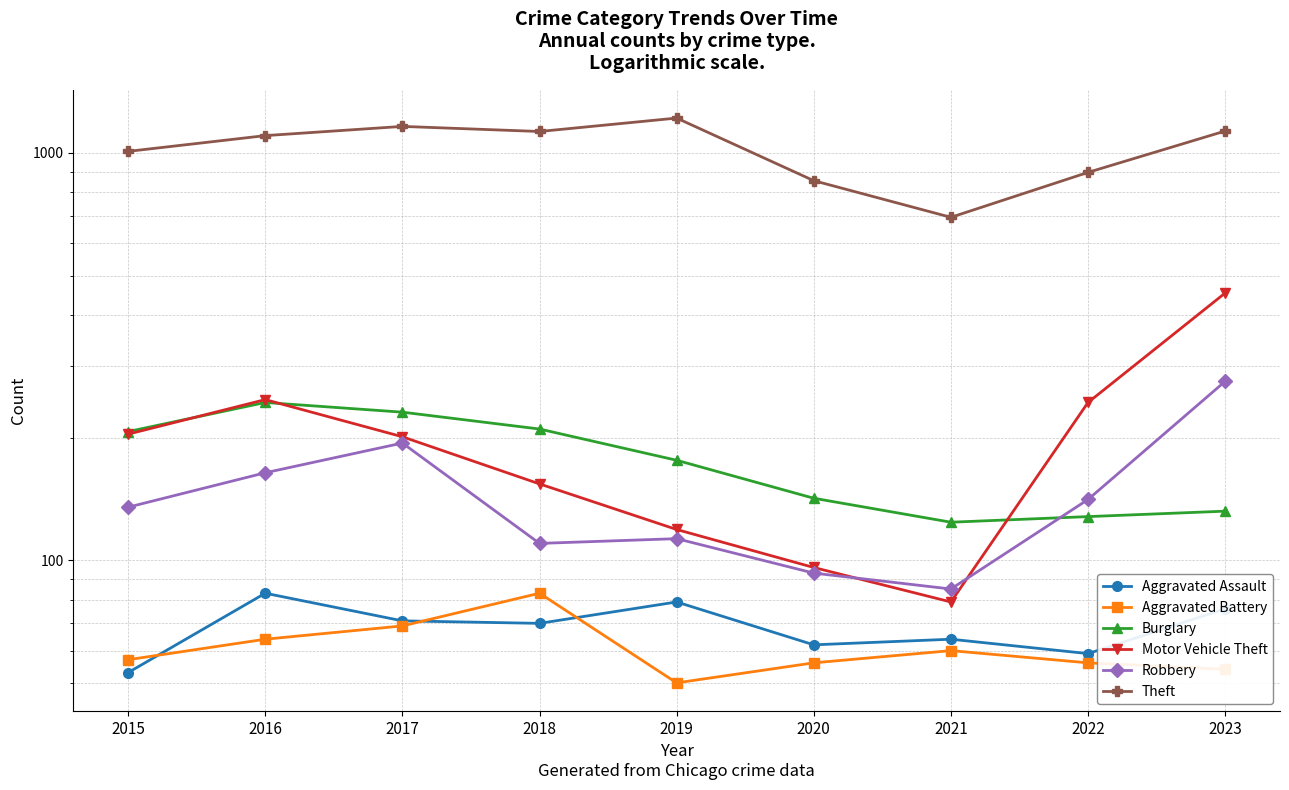

What is the sum of all Burglary values?

1594